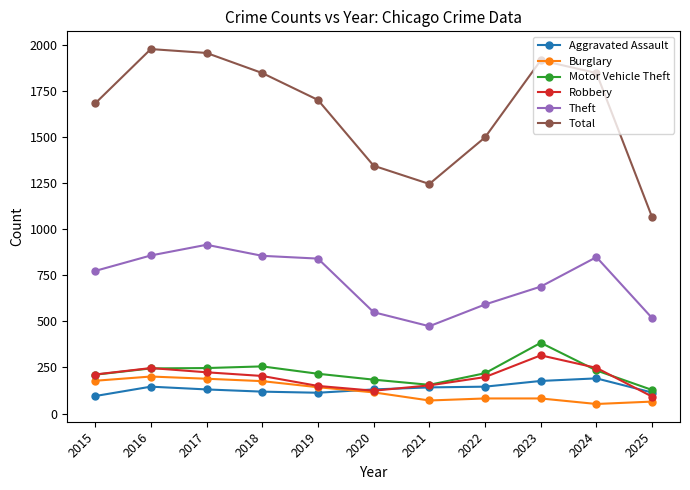

Is the value of Total at 2025 greater than the value of Aggravated Assault at 2023?

Yes